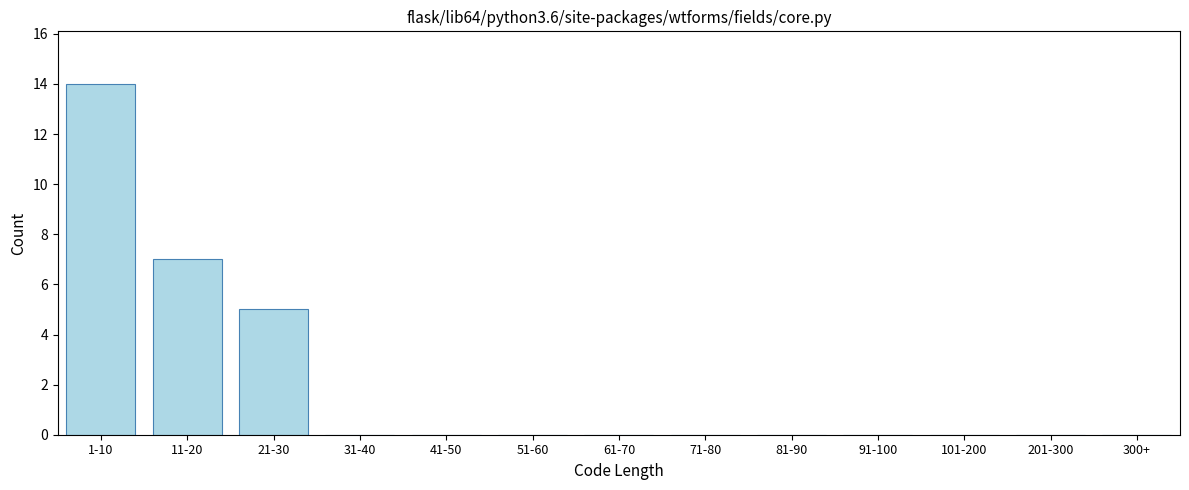

Reading left to right, extract all data points from this chart.

1-10=14	11-20=7	21-30=5	31-40=0	41-50=0	51-60=0	61-70=0	71-80=0	81-90=0	91-100=0	101-200=0	201-300=0	300+=0